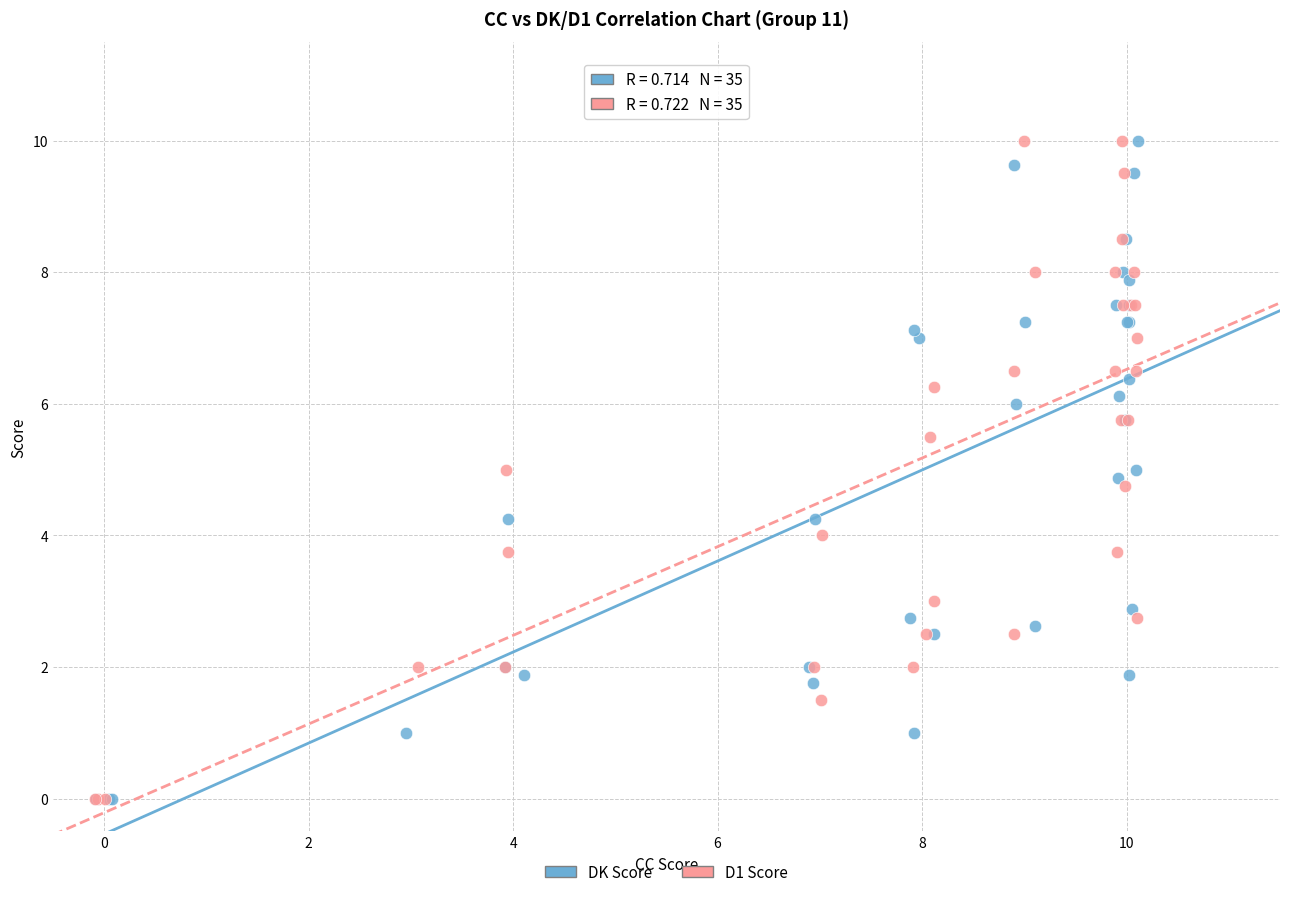

What are all the series names shown in the legend?

DK Score, D1 Score